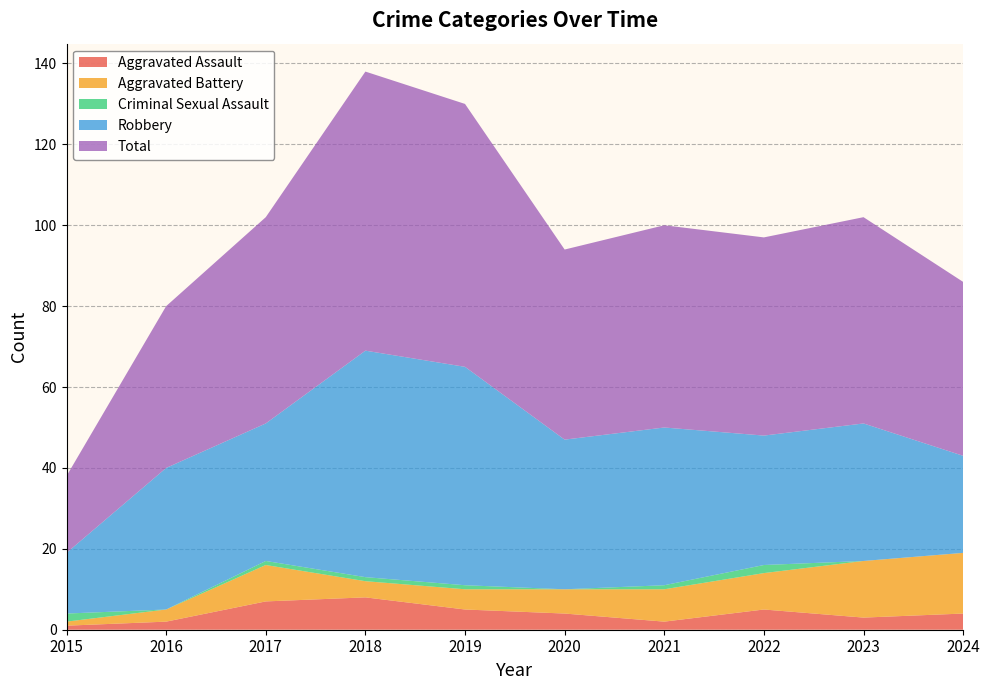

Reading left to right, transcribe all the data shown in this chart.

Aggravated Assault: 1	2	7	8	5	4	2	5	3	4
Aggravated Battery: 1	3	9	4	5	6	8	9	14	15
Criminal Sexual Assault: 2	0	1	1	1	0	1	2	0	0
Robbery: 15	35	34	56	54	37	39	32	34	24
Total: 19	40	51	69	65	47	50	49	51	43